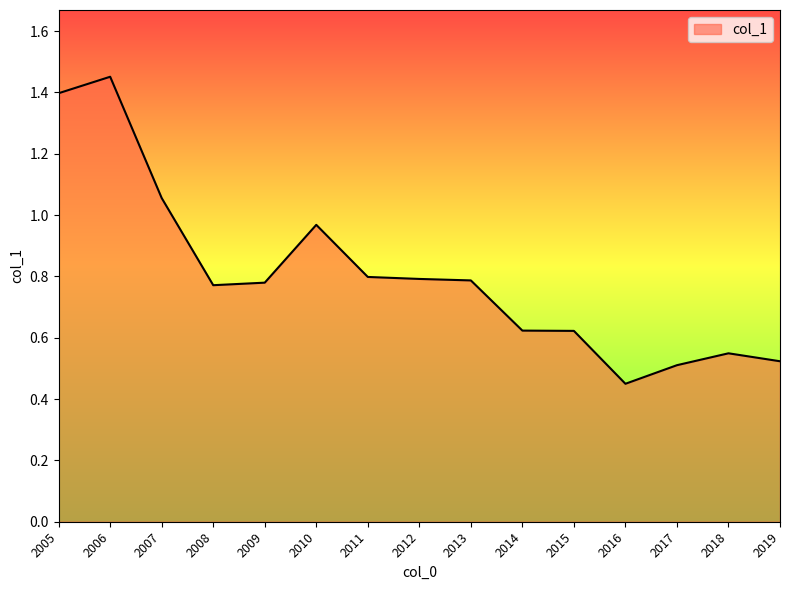

What is the sum of all values?

12.1